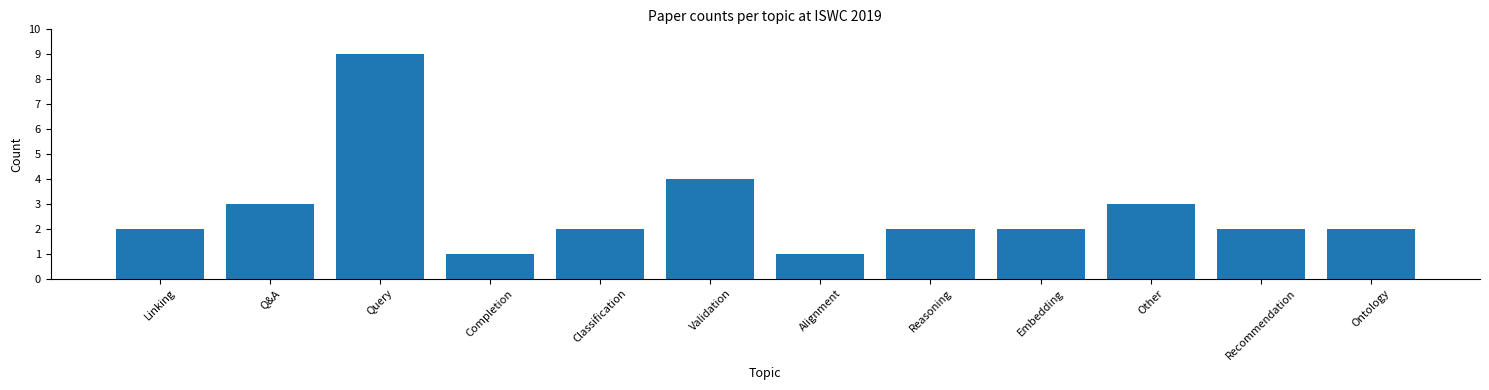

Are the bars grouped side by side (vs. stacked)?

No